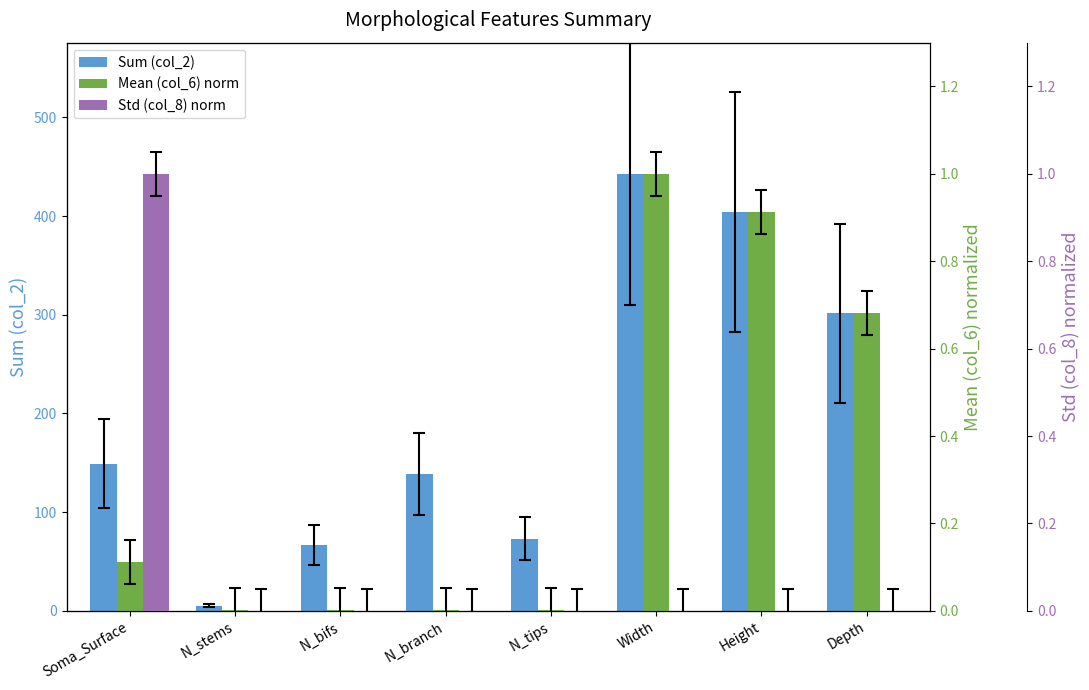

What is the label of the 7th bar from the left?

Height